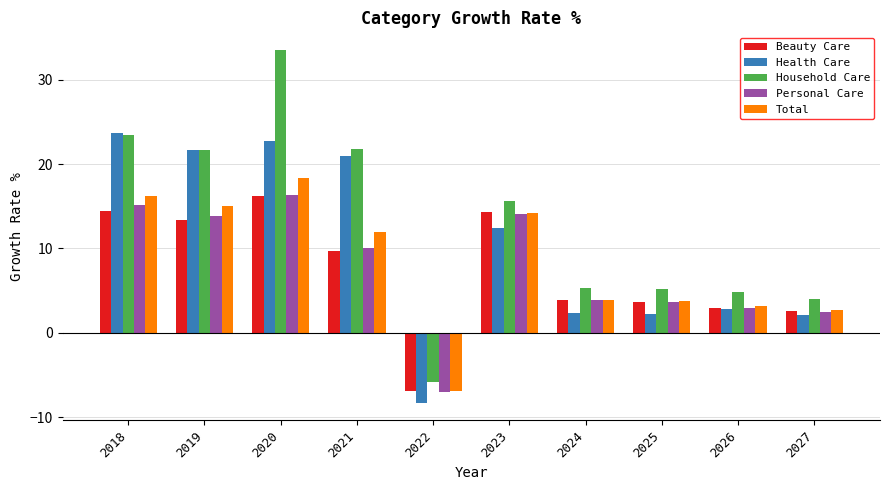

How many bars are there in each group?

5